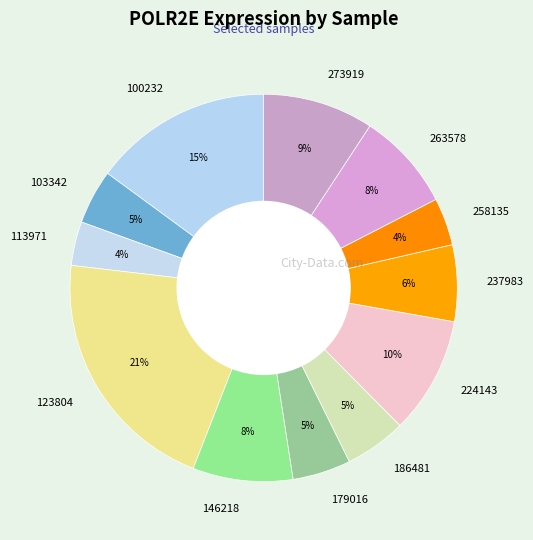

How many slices are in this pie chart?

12